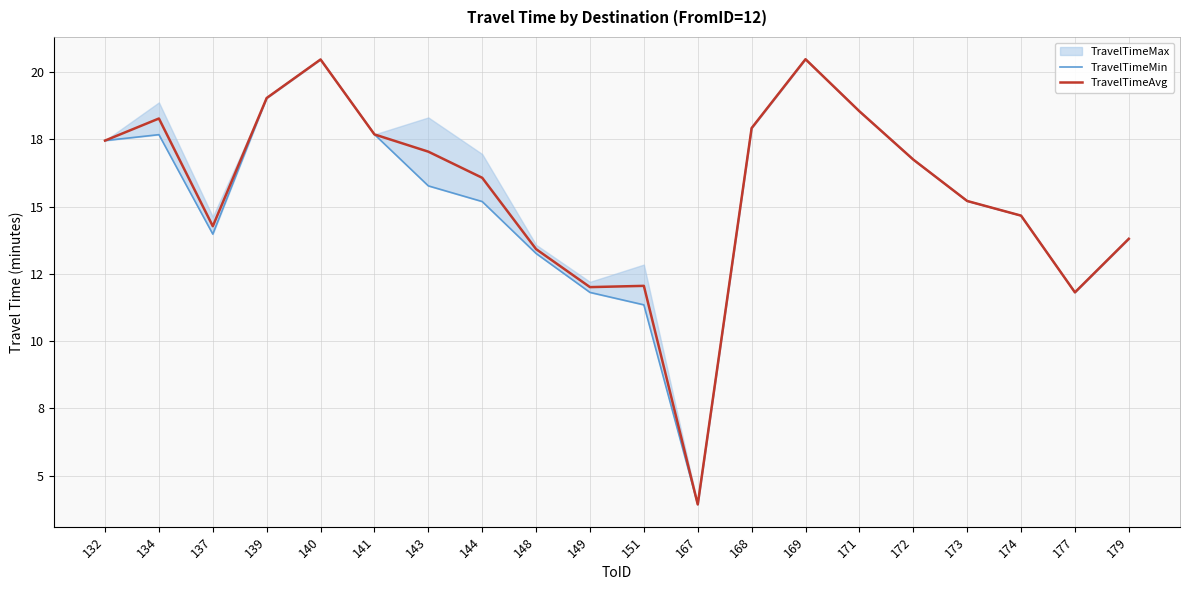

Where does the TravelTimeMin series first go above 15?

132